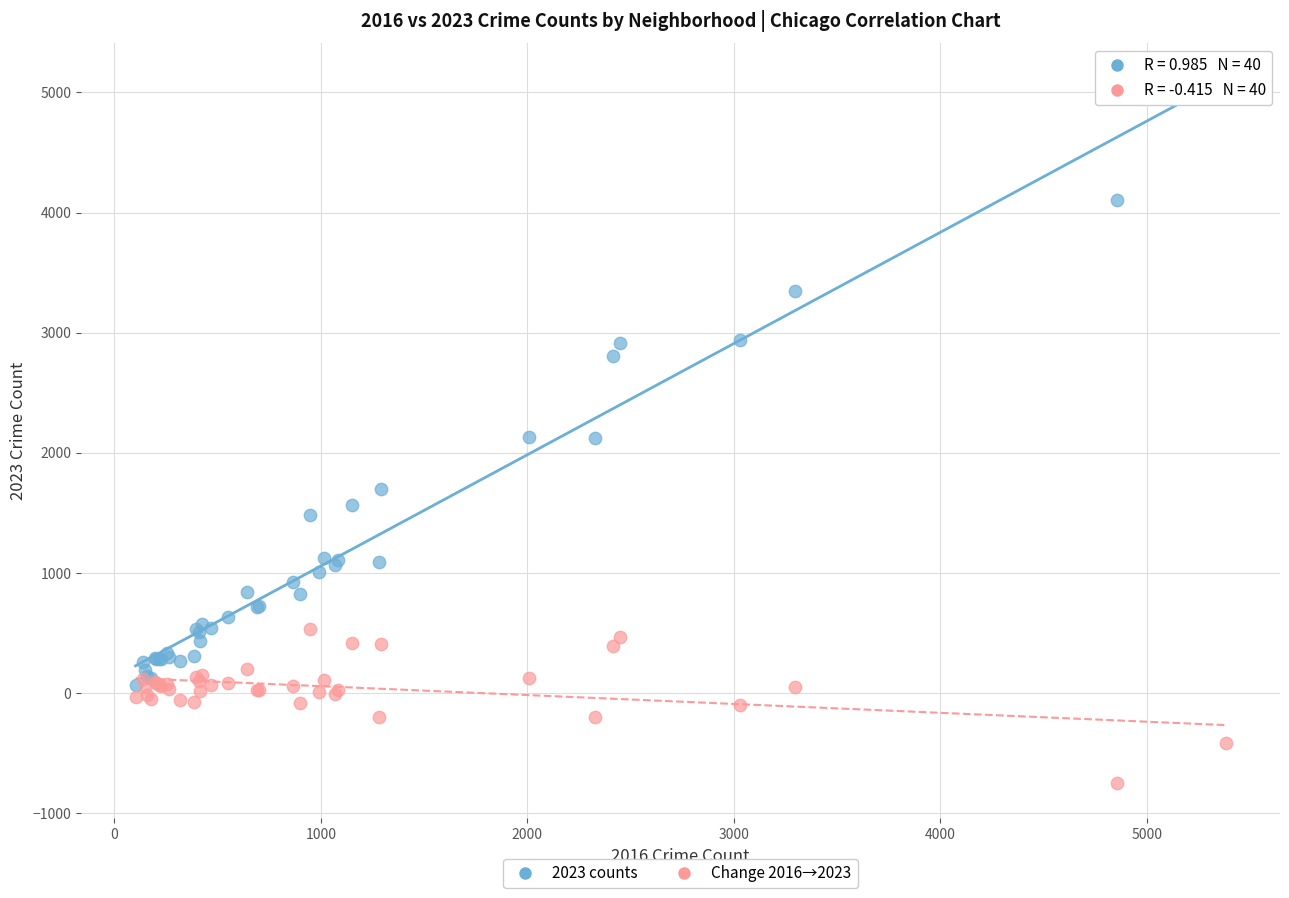

Which series contains the lowest Y value?

Change 2016→2023